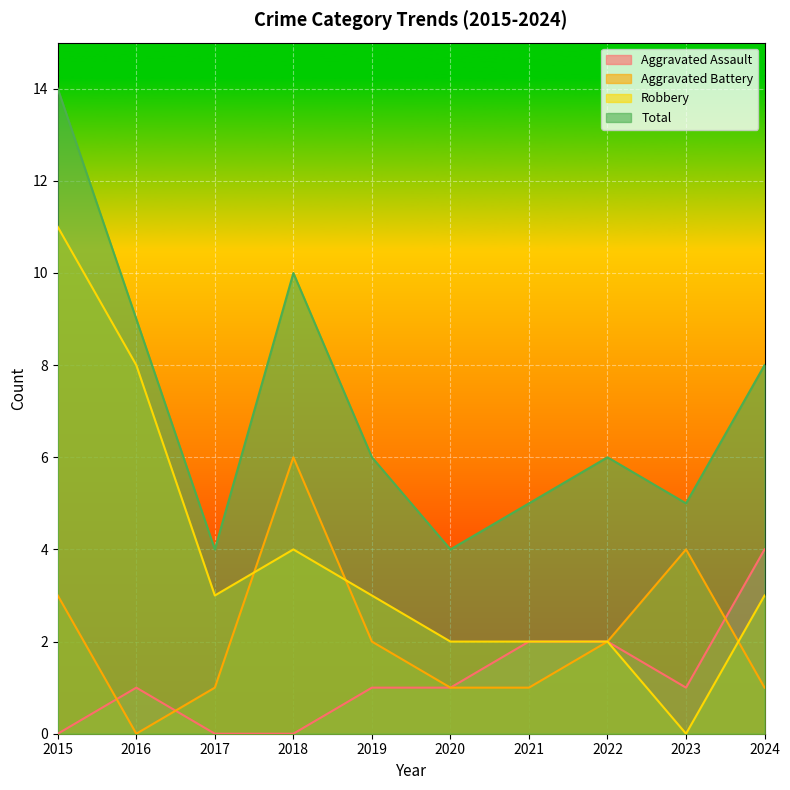

Which has a higher value, 2019 or 2021?

2021